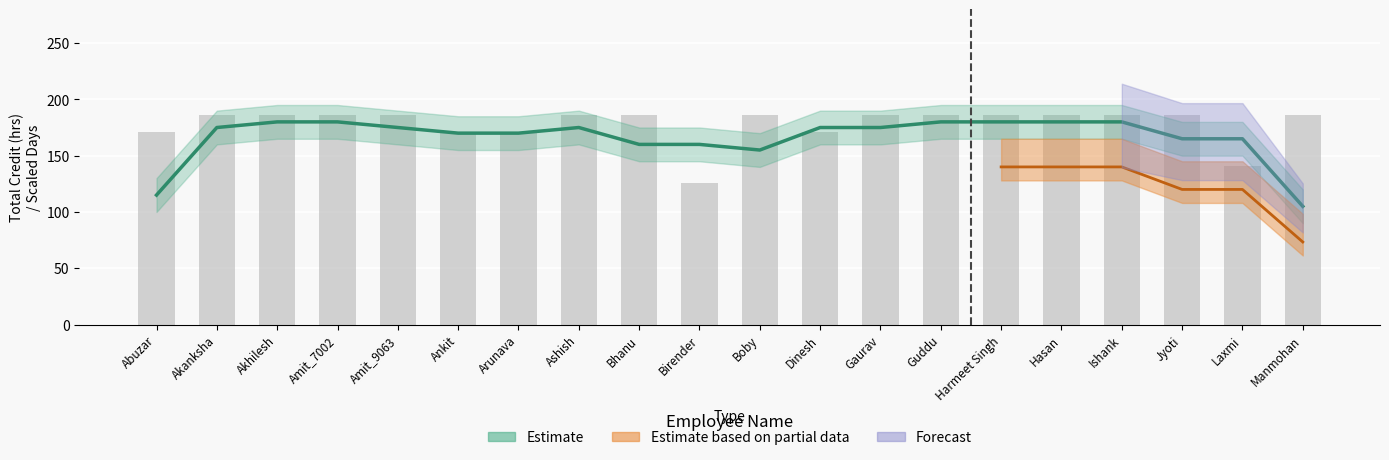

Reading left to right, extract all data points from this chart.

171	186	186	186	186	171	171	186	186	126	186	171	186	186	186	186	186	186	141	186